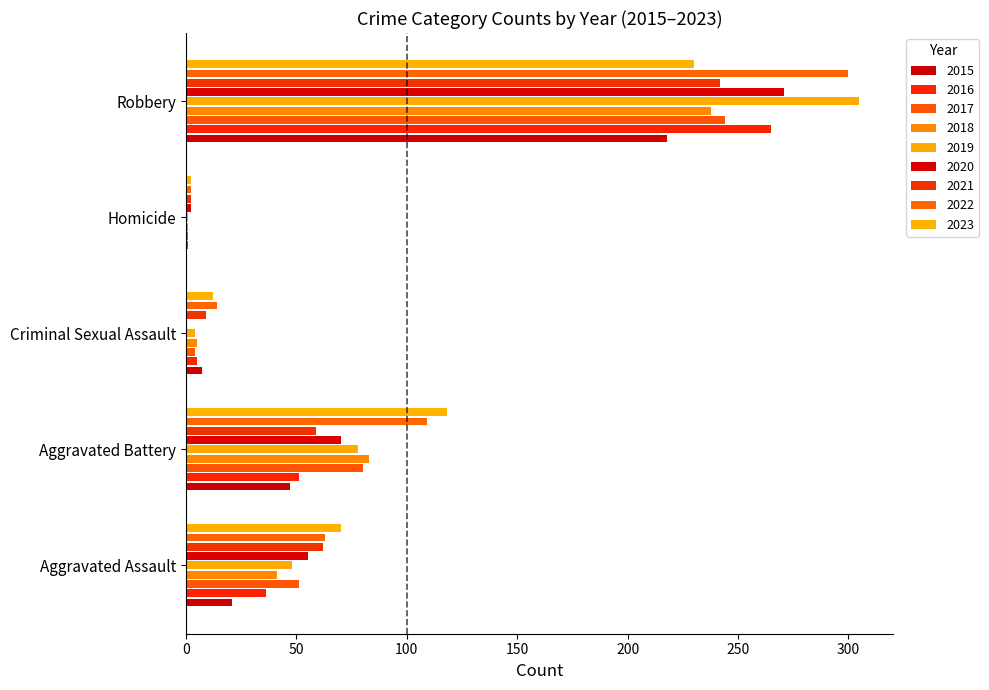

Reading left to right, what are all the values shown in this chart?

Aggravated Assault: 21	36	51	41	48	55	62	63	70
Aggravated Battery: 47	51	80	83	78	70	59	109	118
Criminal Sexual Assault: 7	5	4	5	4	0	9	14	12
Homicide: 0	1	1	1	1	2	2	2	2
Robbery: 218	265	244	238	305	271	242	300	230